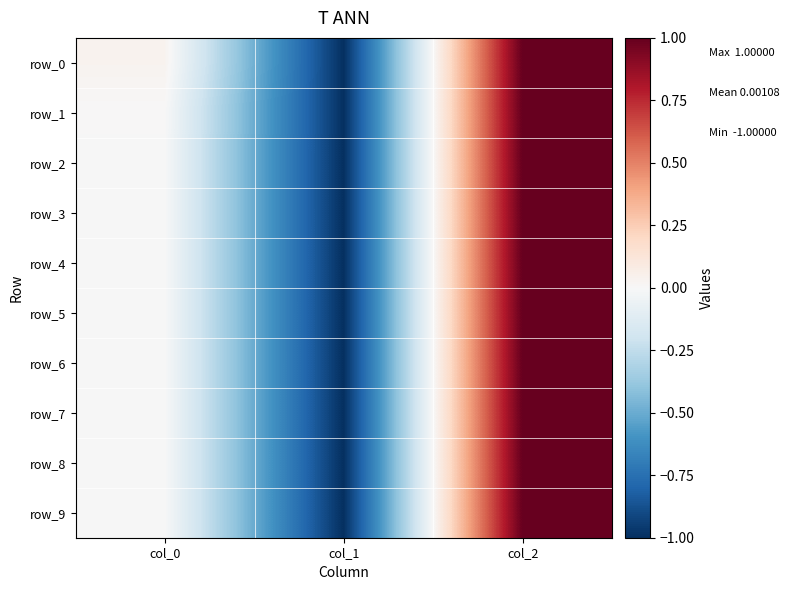

How many values in the row_1 series exceed 0?

2